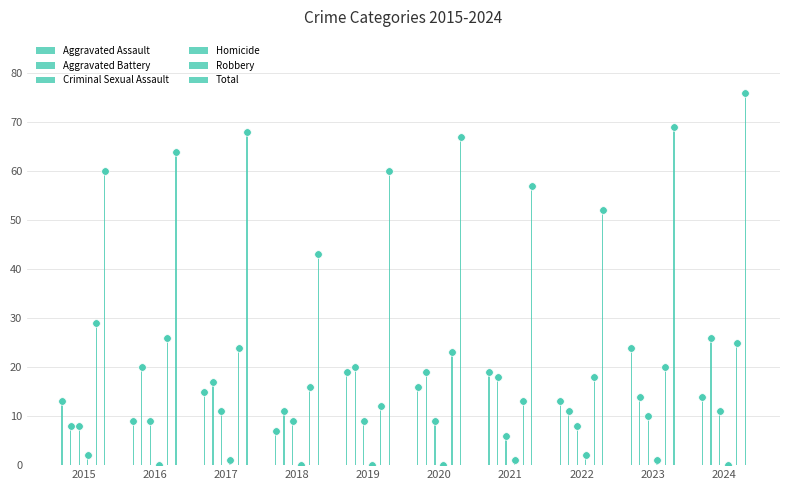

Which series contains the lowest Y value?

Homicide